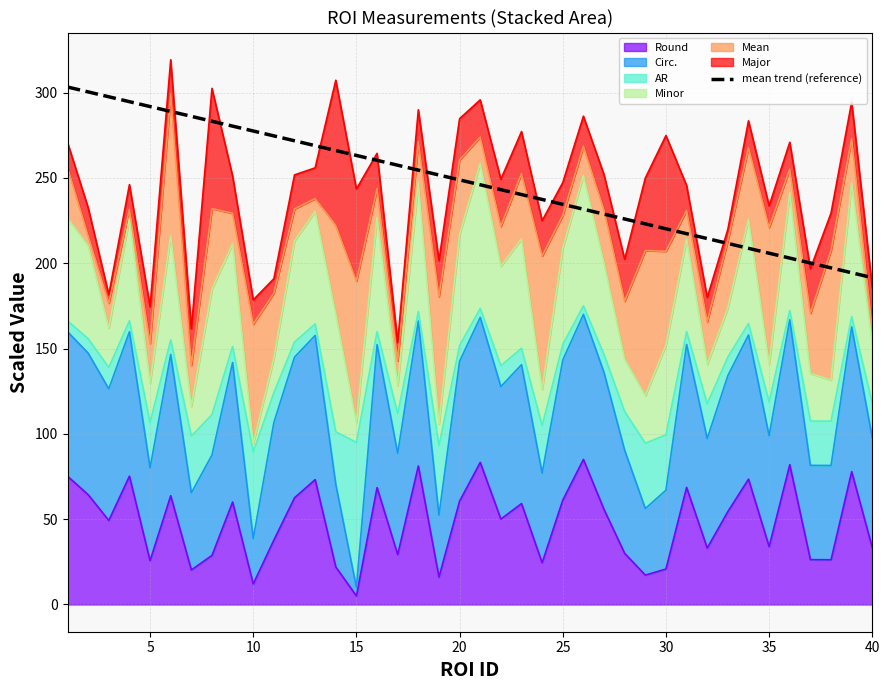

How many data points are less than 248?

20